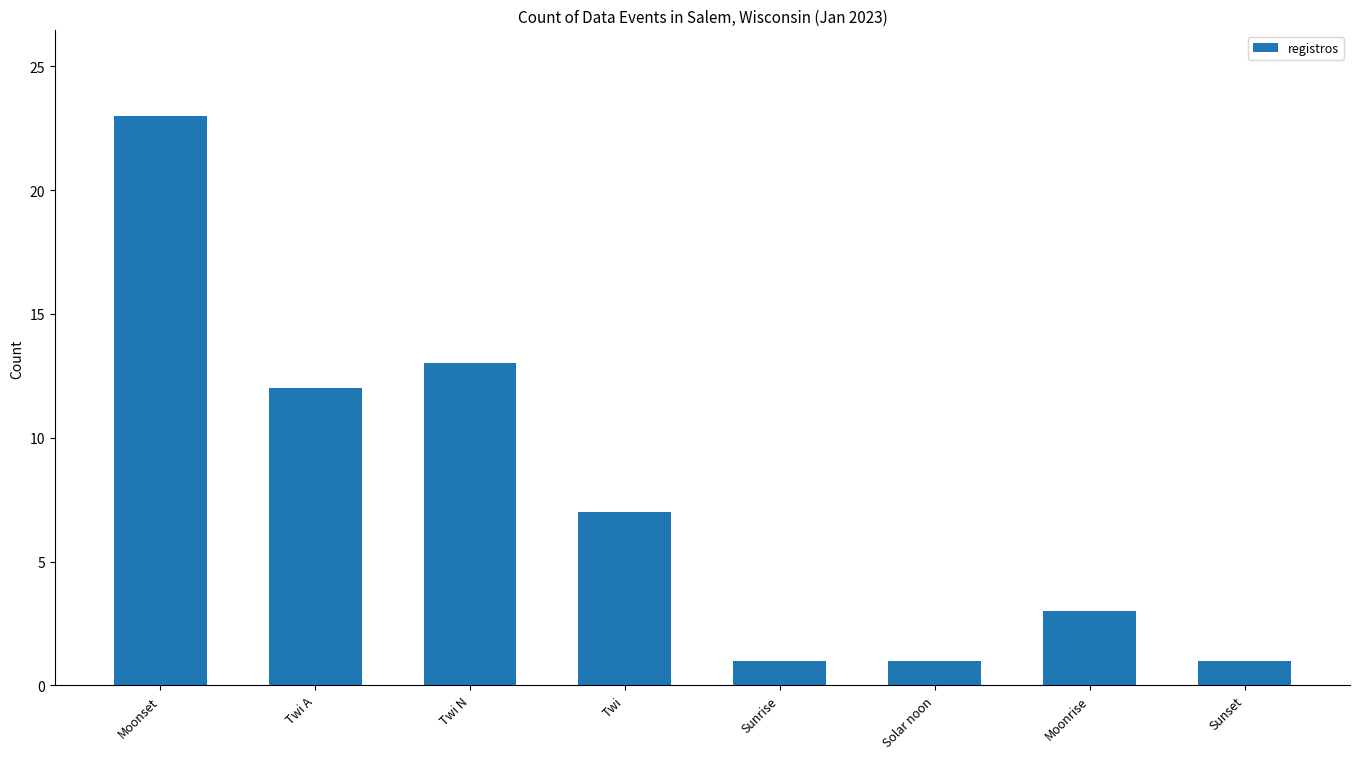

True or false: the data shows 1 at Solar noon.

True